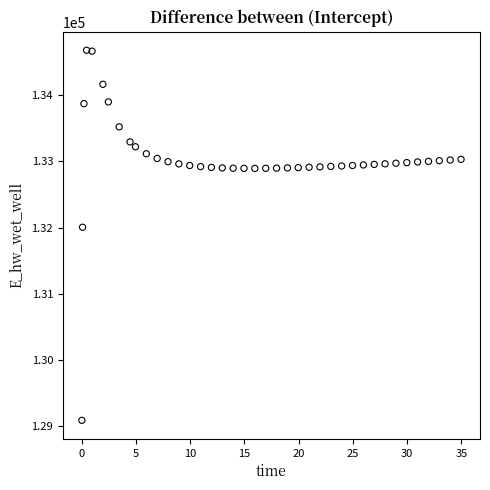

What is the range of X values (max minus min)?

34.9